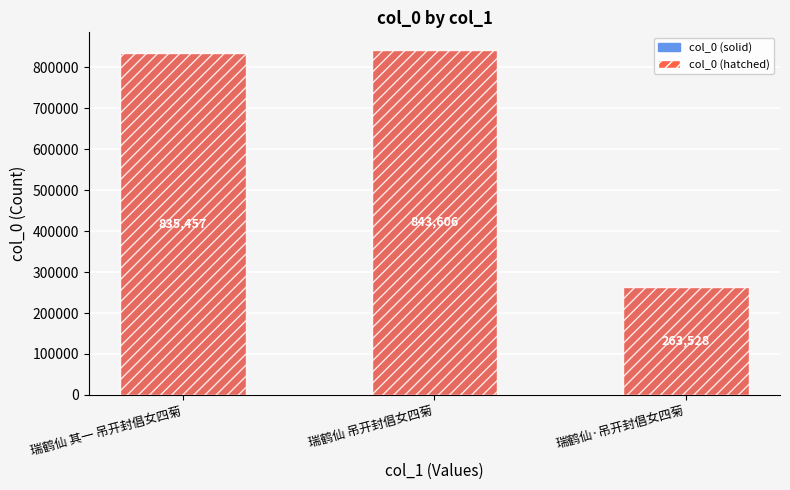

What is the difference between the maximum and second lowest values in the col_0 (solid) series?

8149